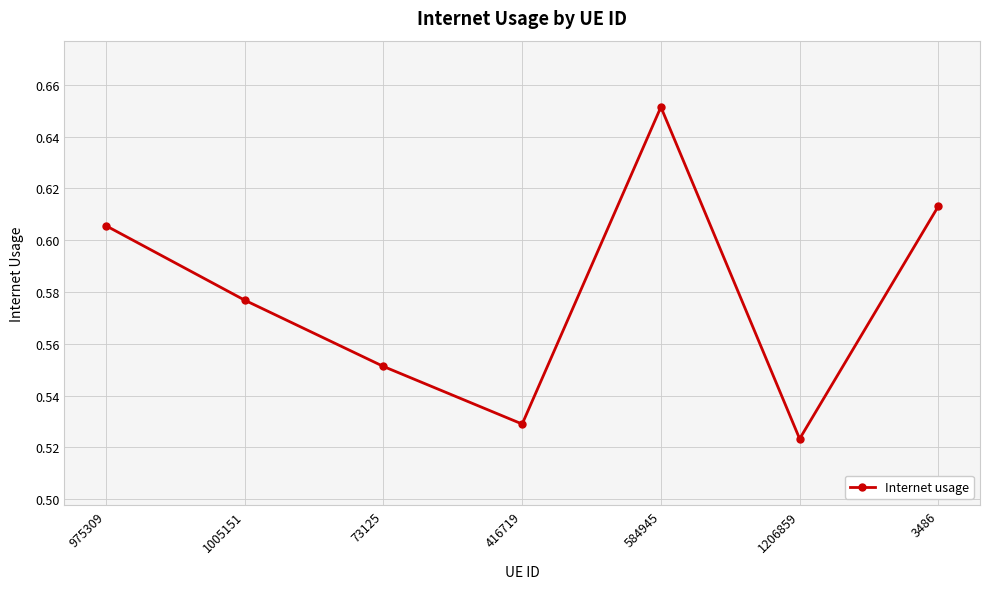

What is the sum of the values at 975309 and 73125?

1.2